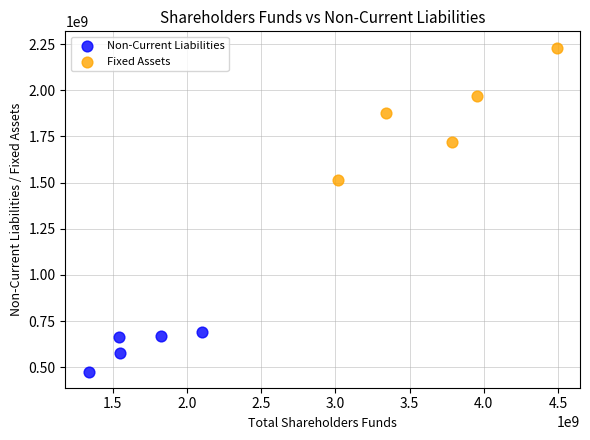

Which series has the largest Y range (max minus min)?

Fixed Assets